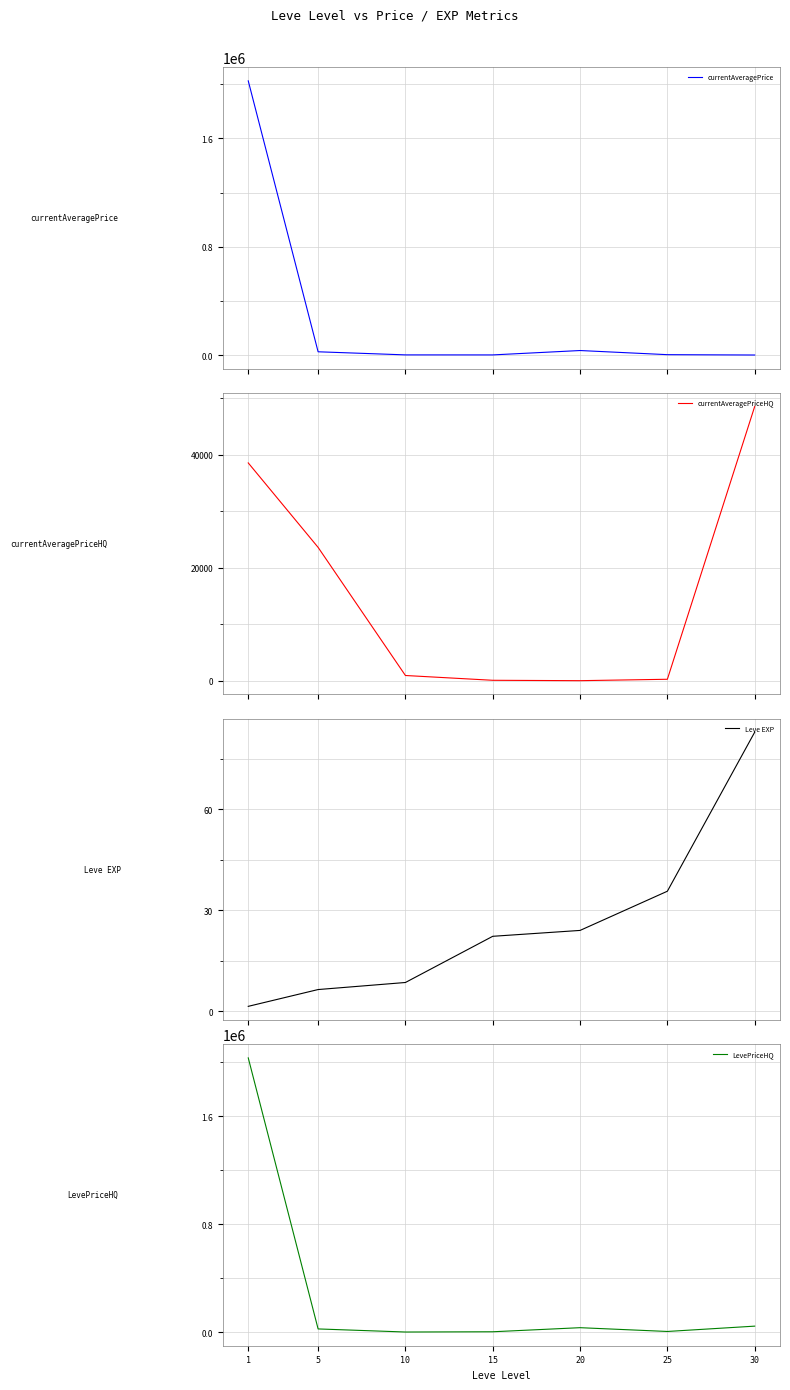

What is the difference between the maximum and minimum values in the LevePriceHQ series?

2033204.2